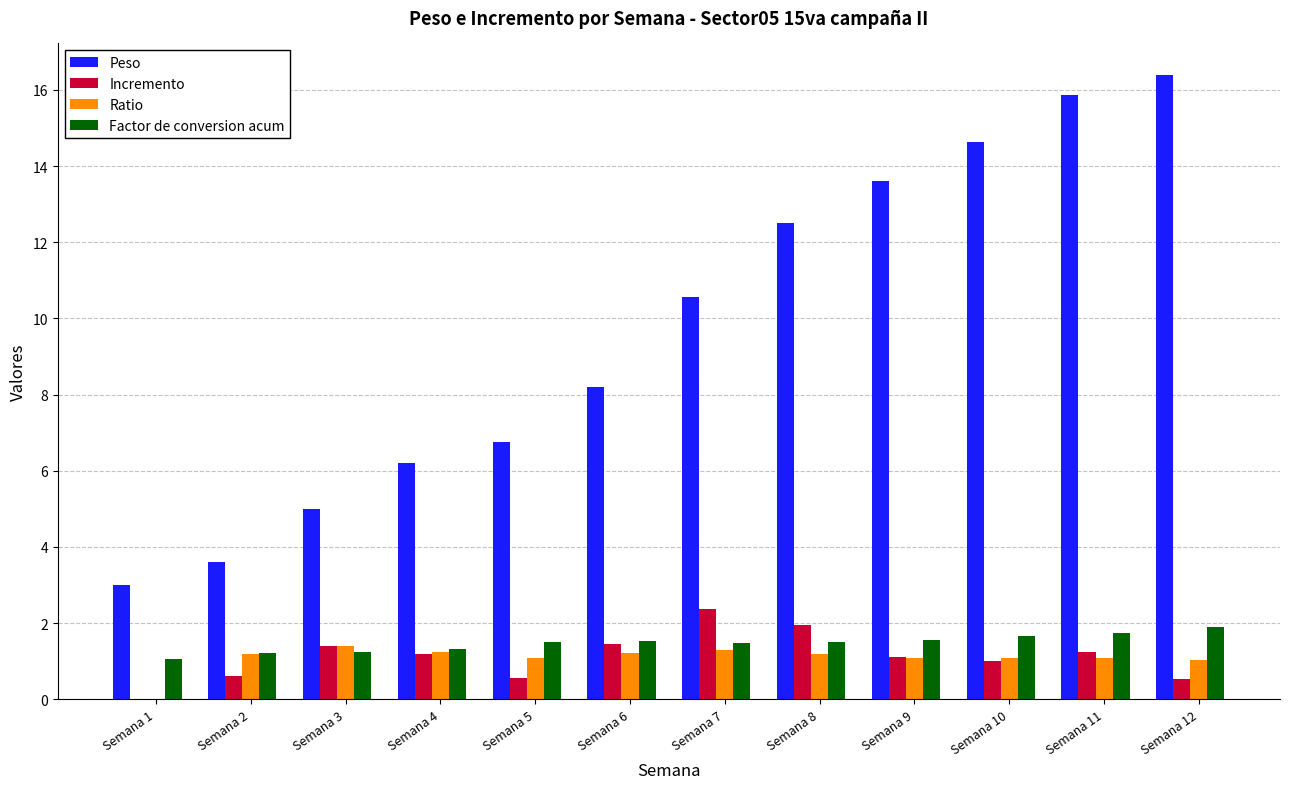

How many groups of bars are there?

12